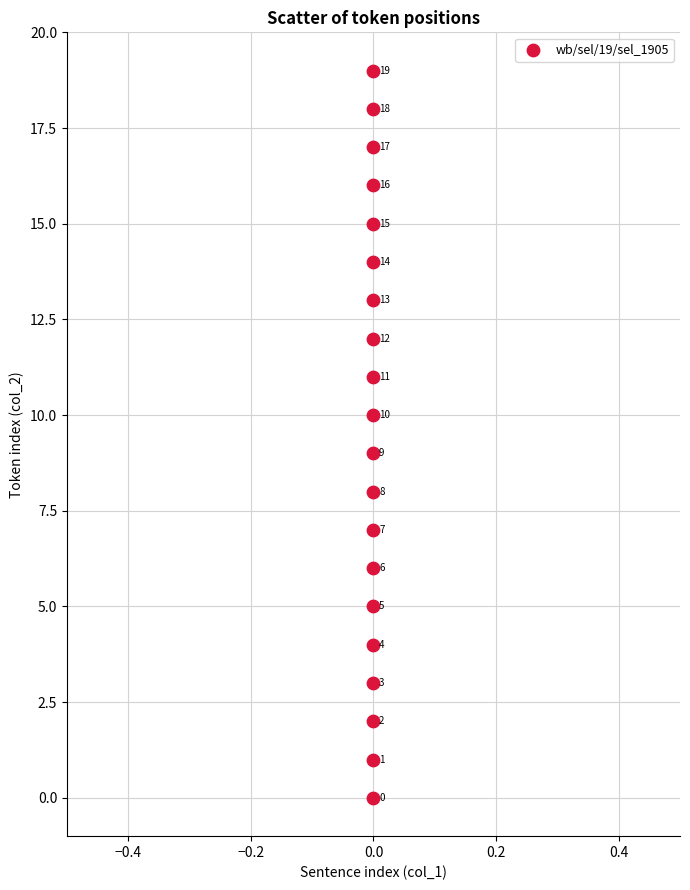

What Y value in the scatter plot is closest to 9?

9